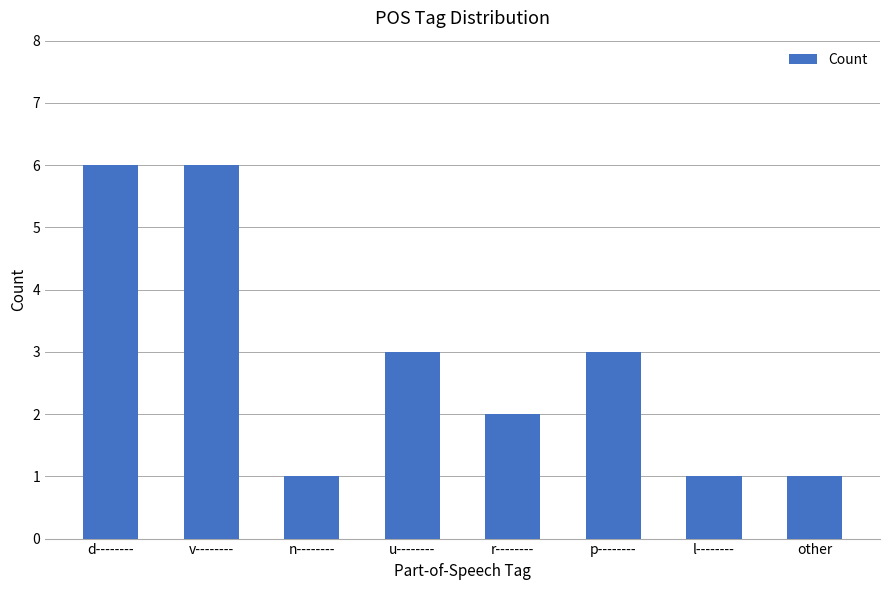

How many data points are less than 3?

4